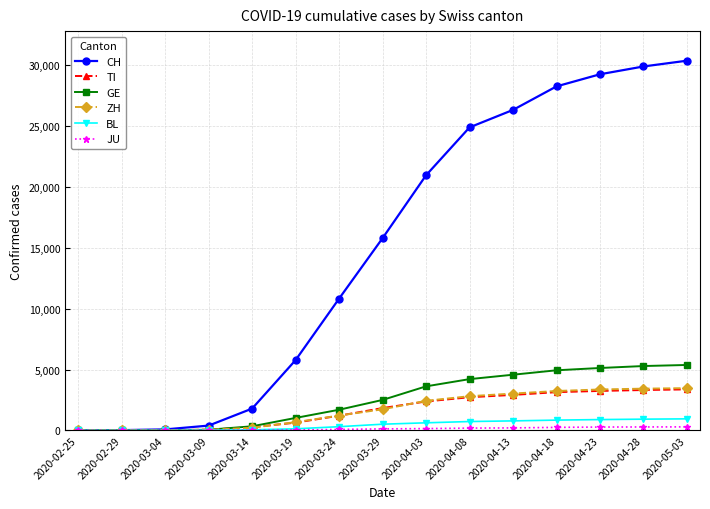

Which series changed the most between 2020-03-04 and 2020-04-03?

CH